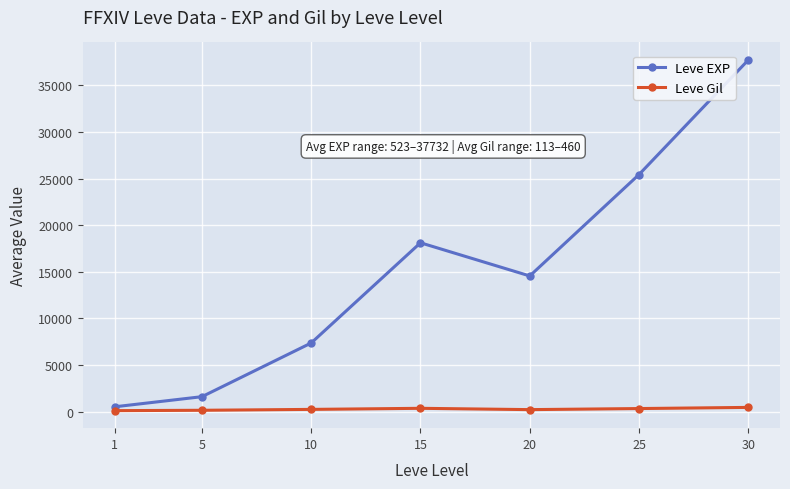

How many lines are shown in the chart?

2